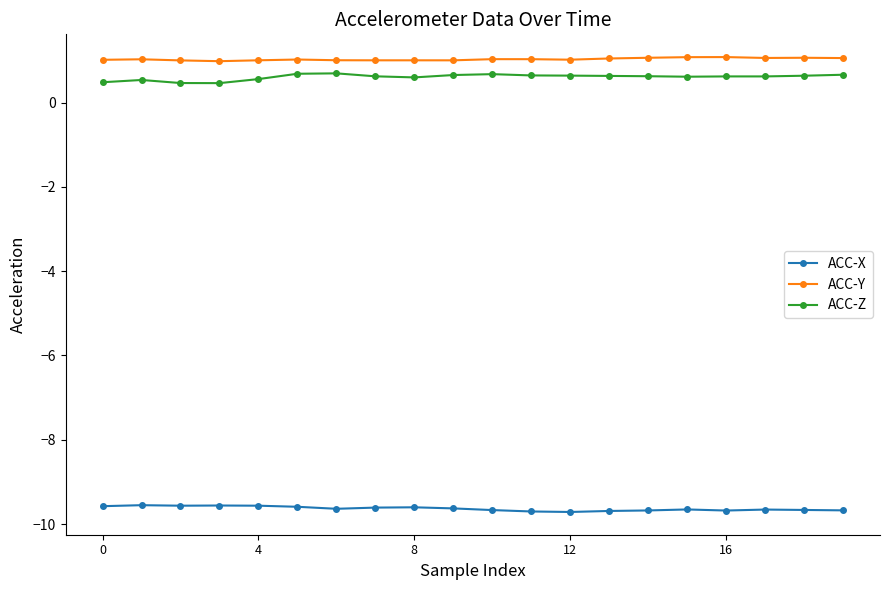

True or false: ACC-Y has more than 1 points higher than both neighbors.

True